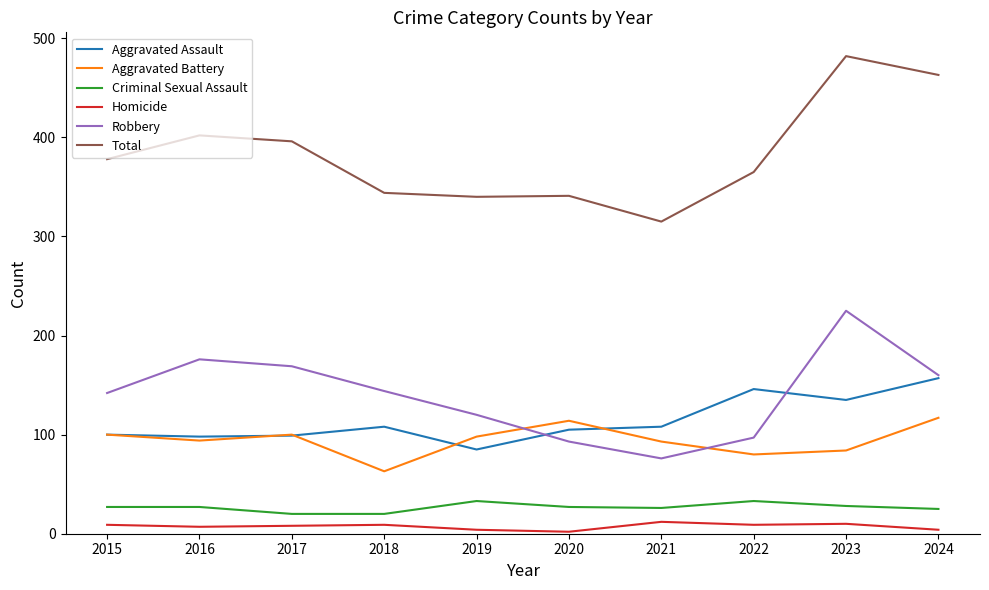

What are all the series names shown in the legend?

Aggravated Assault, Aggravated Battery, Criminal Sexual Assault, Homicide, Robbery, Total